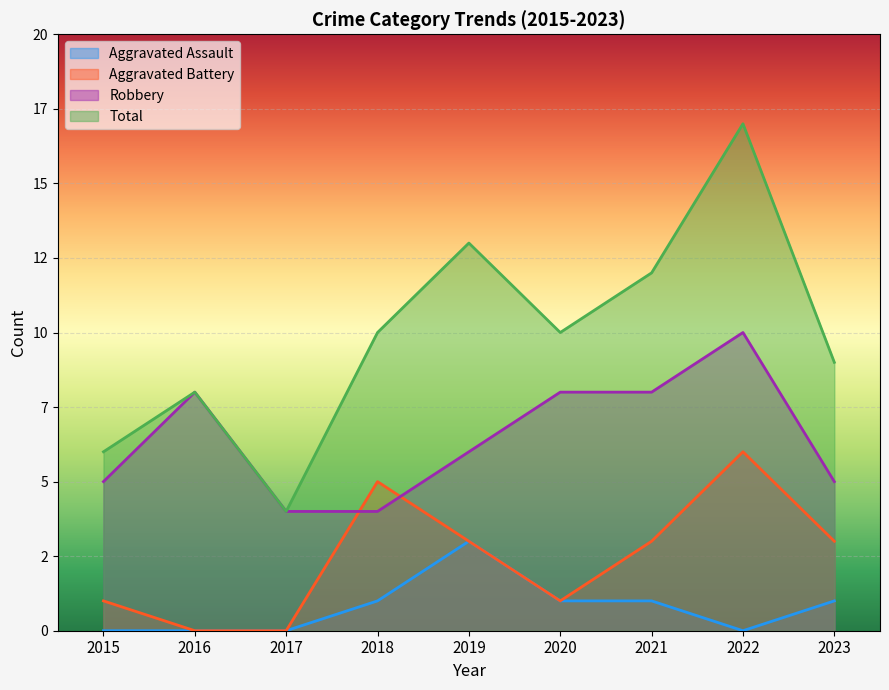

At which label does Aggravated Assault reach its peak?

2019